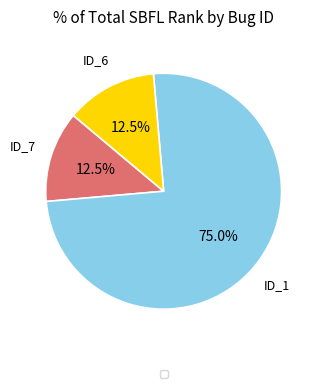

How many segments does this pie chart have?

3